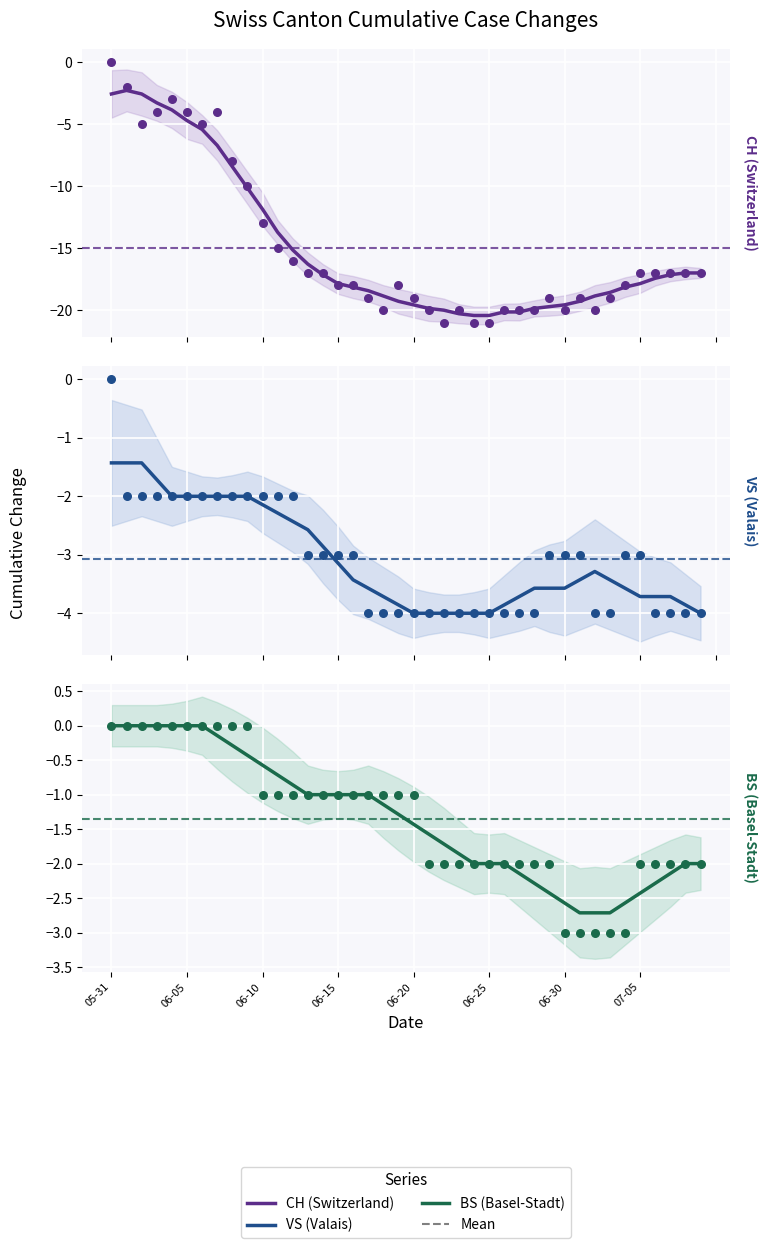

Which series contains the highest Y value?

BS (Basel-Stadt)